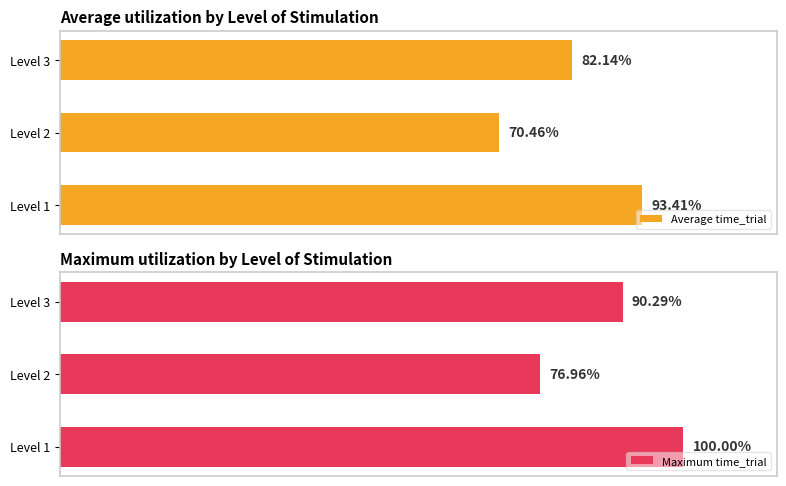

Rank the categories by Average time_trial value from highest to lowest.

Level 1, Level 3, Level 2